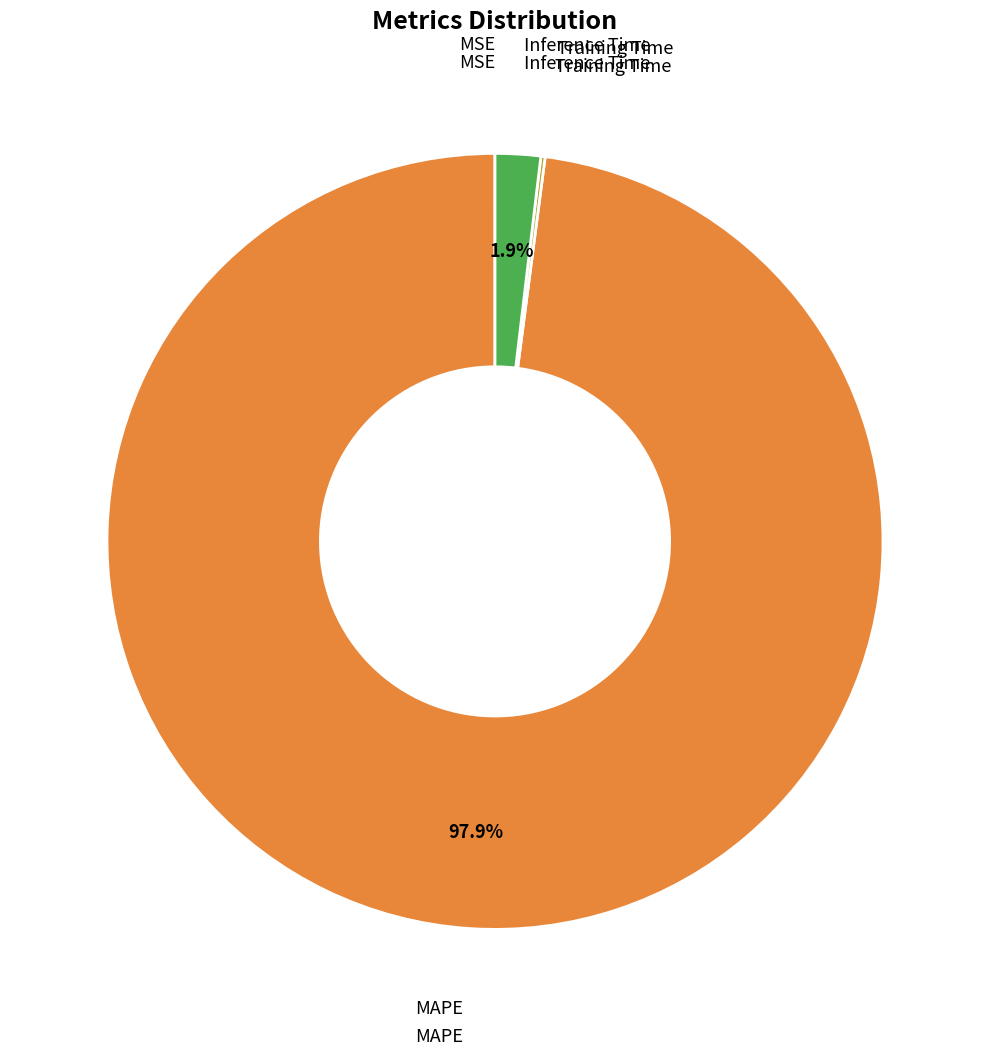

Does any single category account for the majority?

Yes